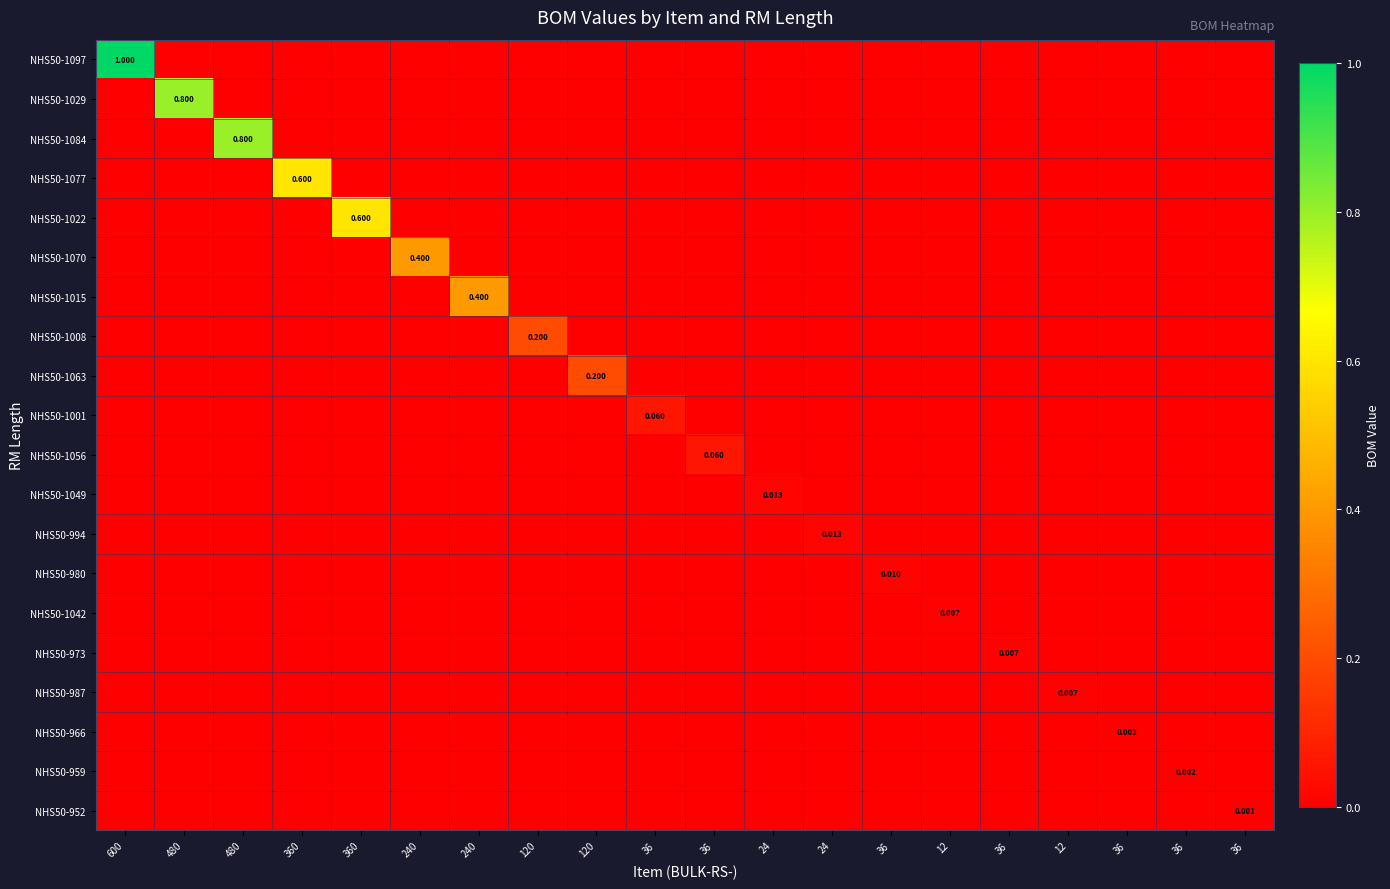

Is the value of NHS50-1029 at 24 greater than the value of NHS50-1001 at 240?

No